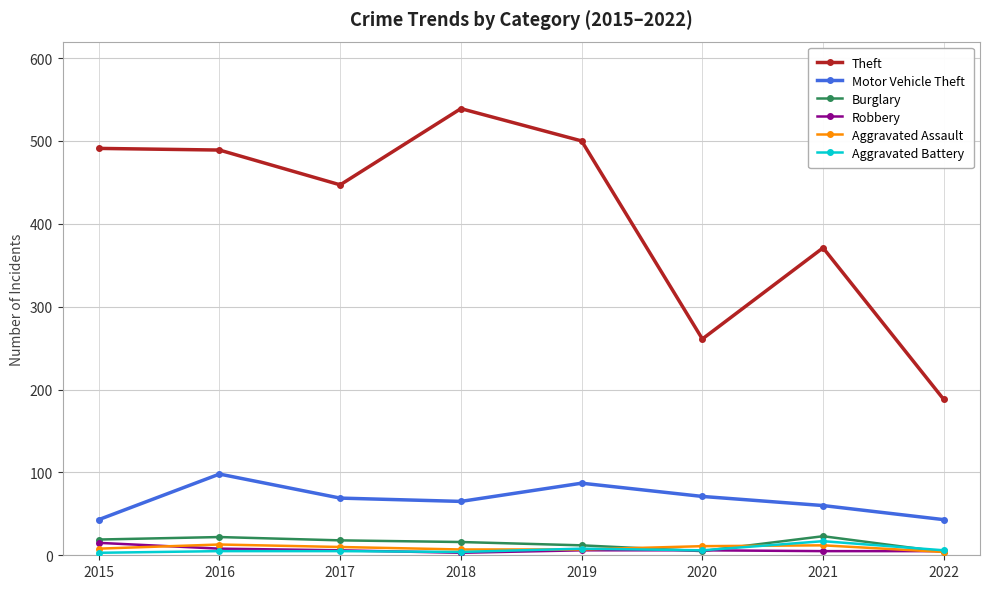

What is the maximum value shown in the chart?

539